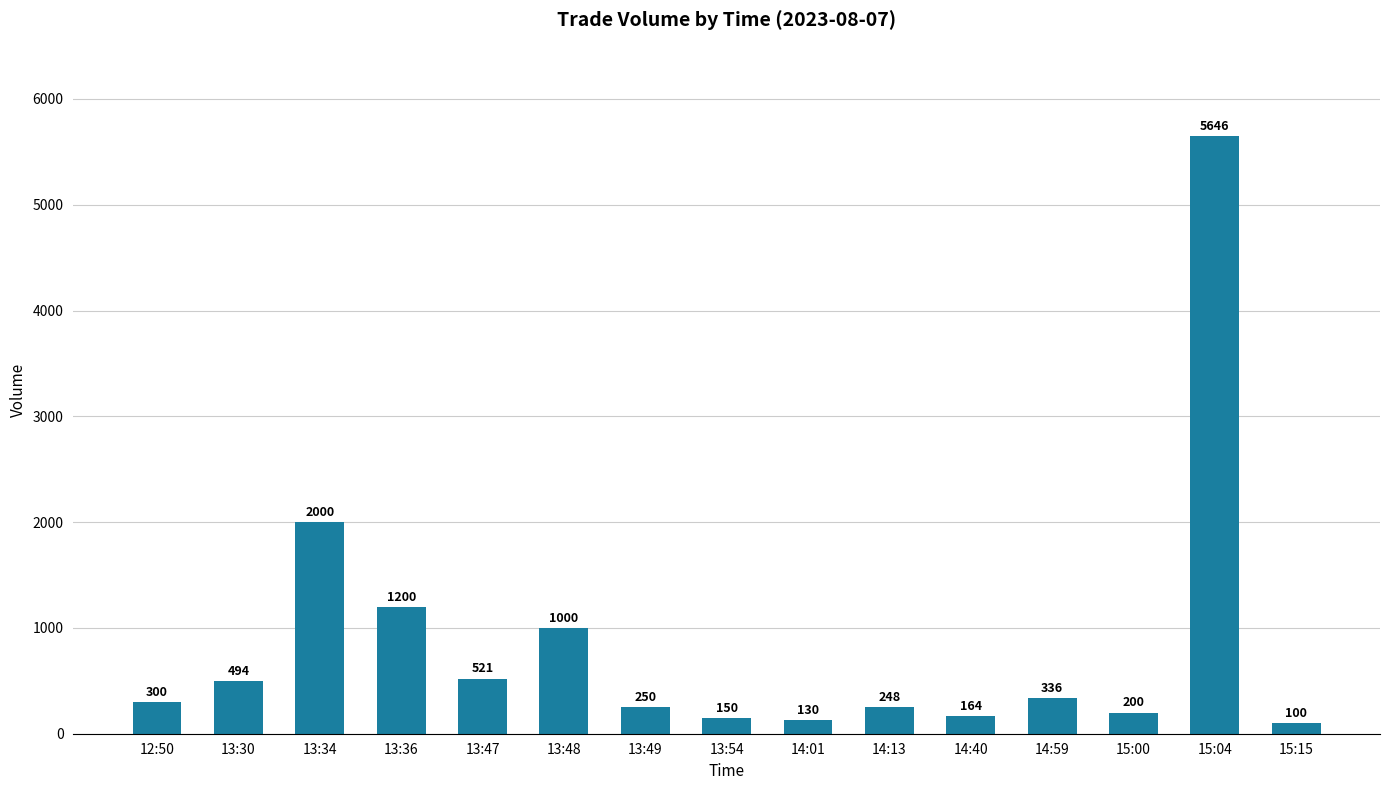

What is the difference between the values at 13:30 and 12:50?

194